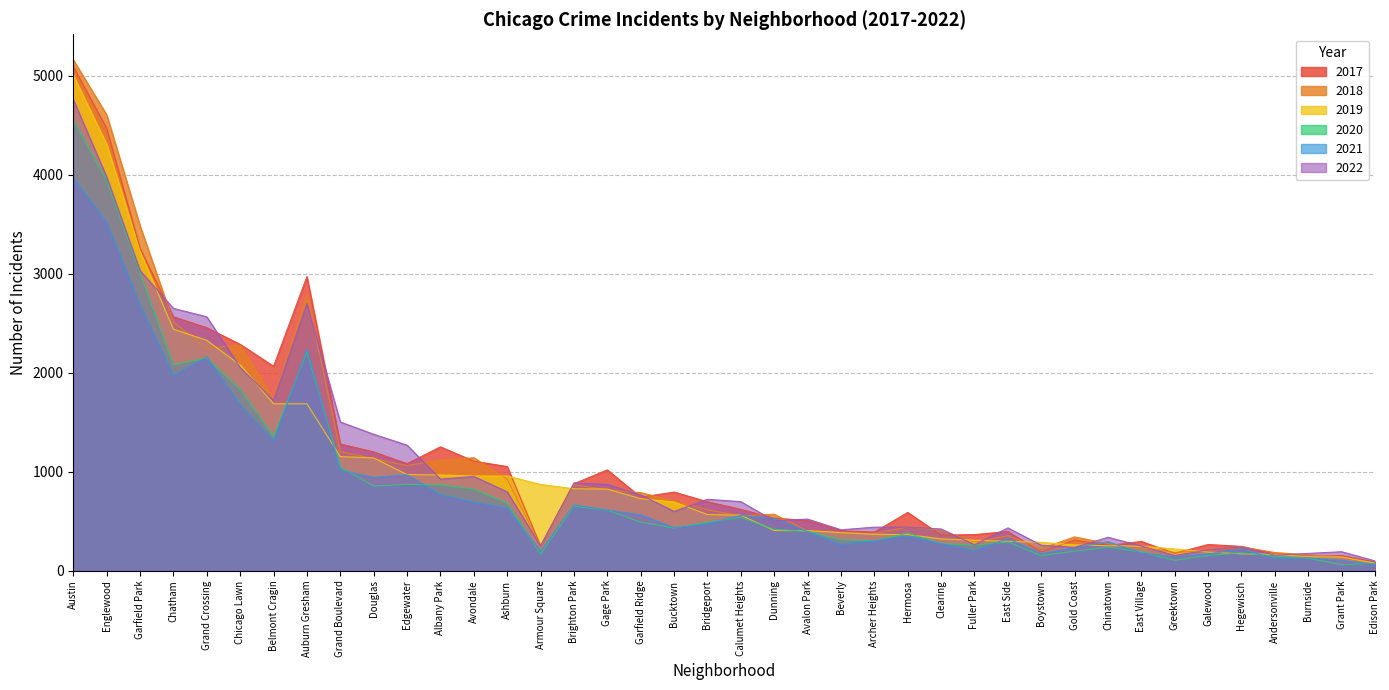

What is the sum of all 2022 values?

40837